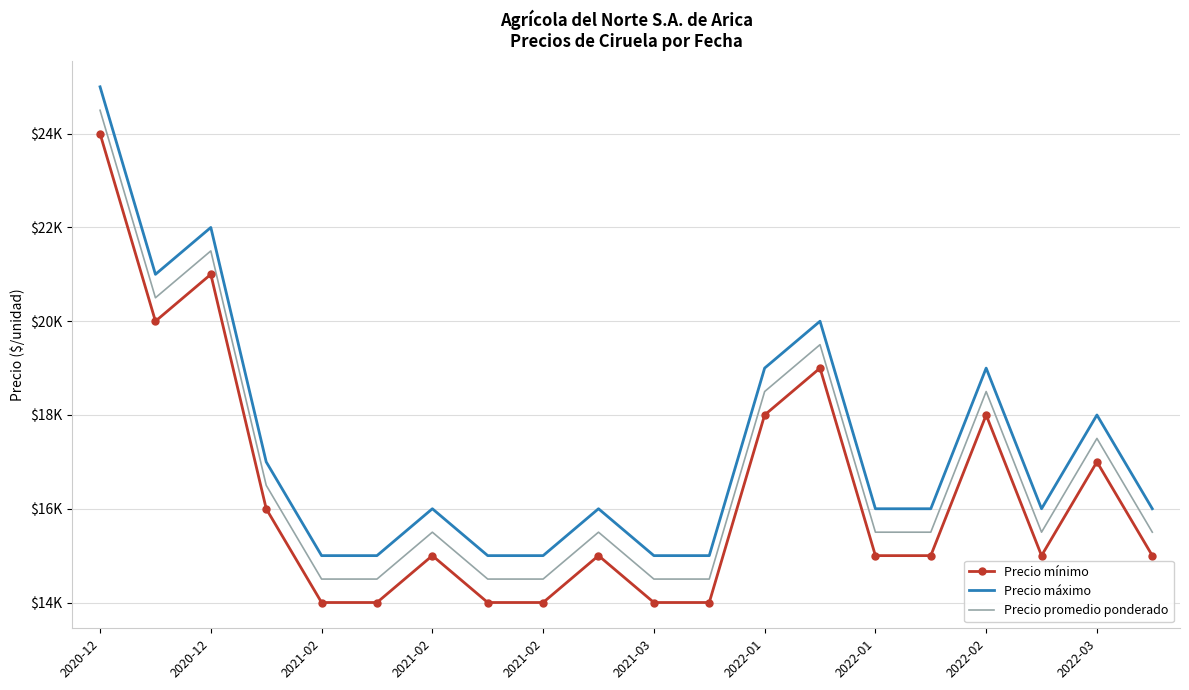

What are all the series names shown in the legend?

Precio mínimo, Precio máximo, Precio promedio ponderado